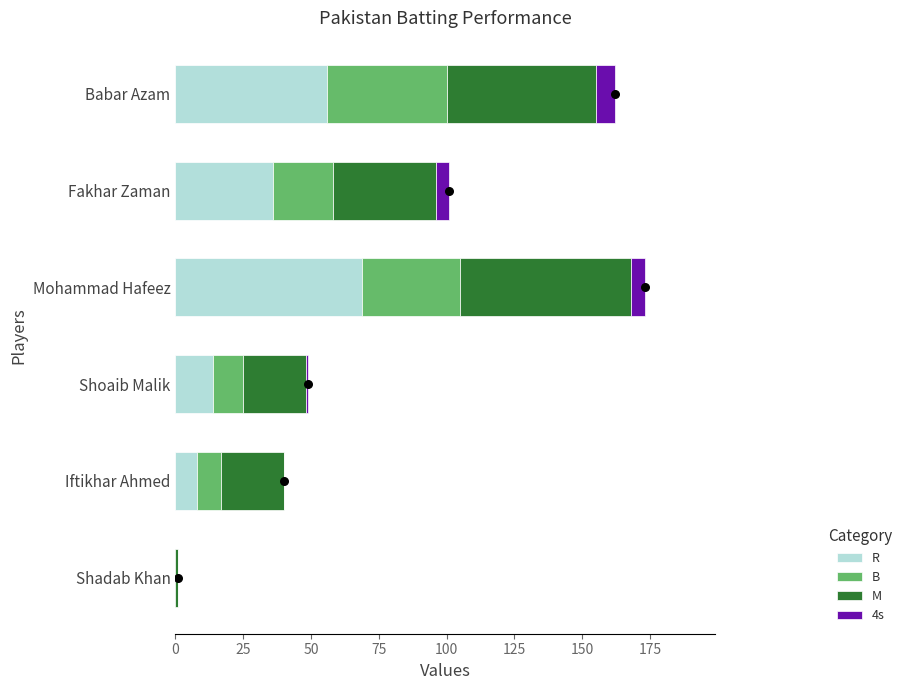

Which series has the largest total across all categories?

M